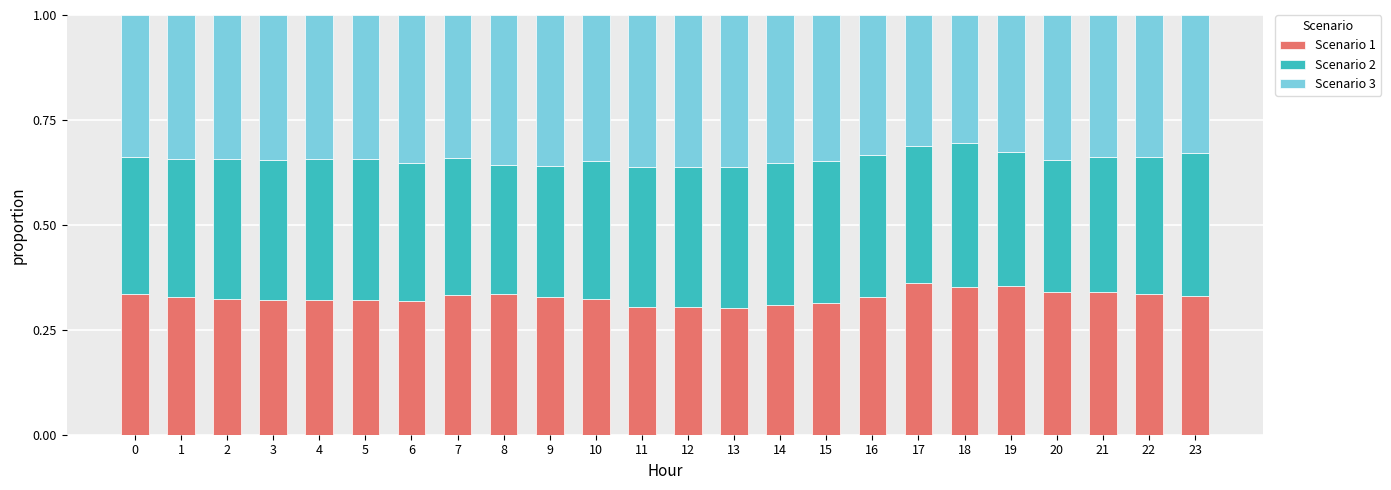

The value of Scenario 1 at 3 is 0.3. True or false?

True